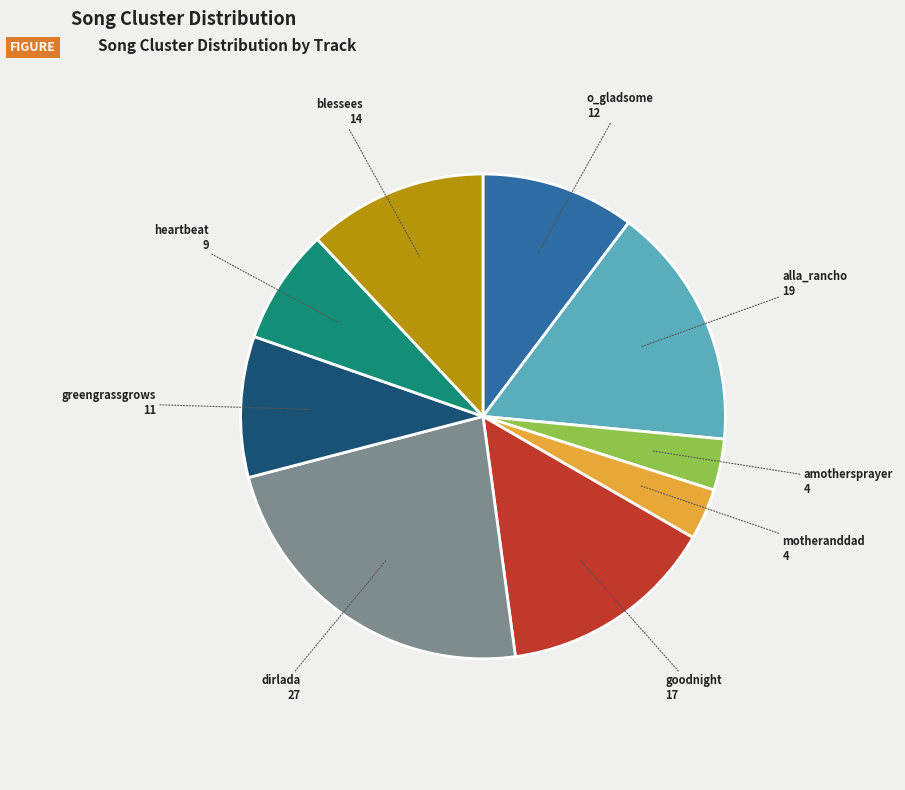

What is the largest slice in the pie chart?

dirlada